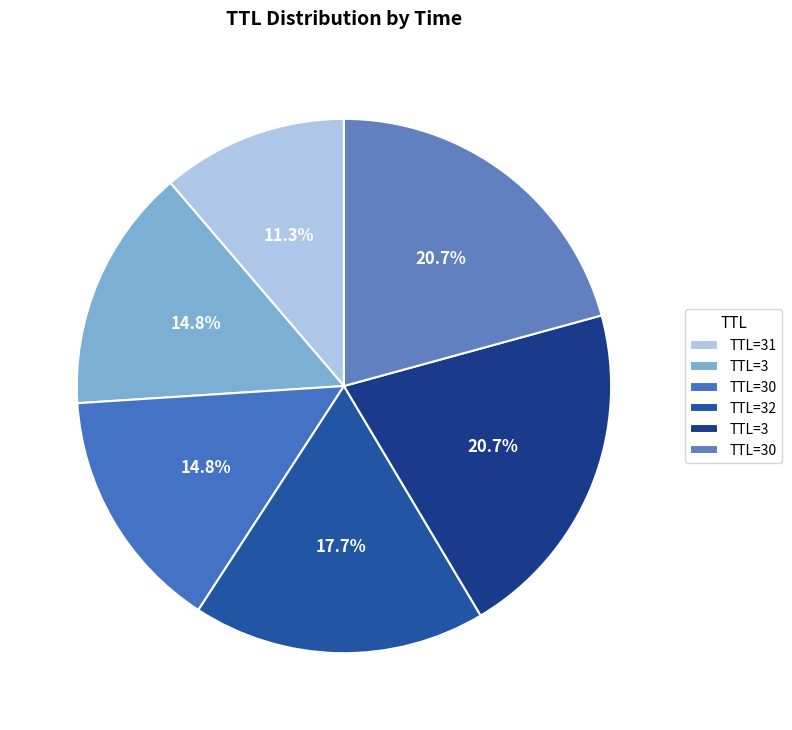

How many segments does this pie chart have?

6